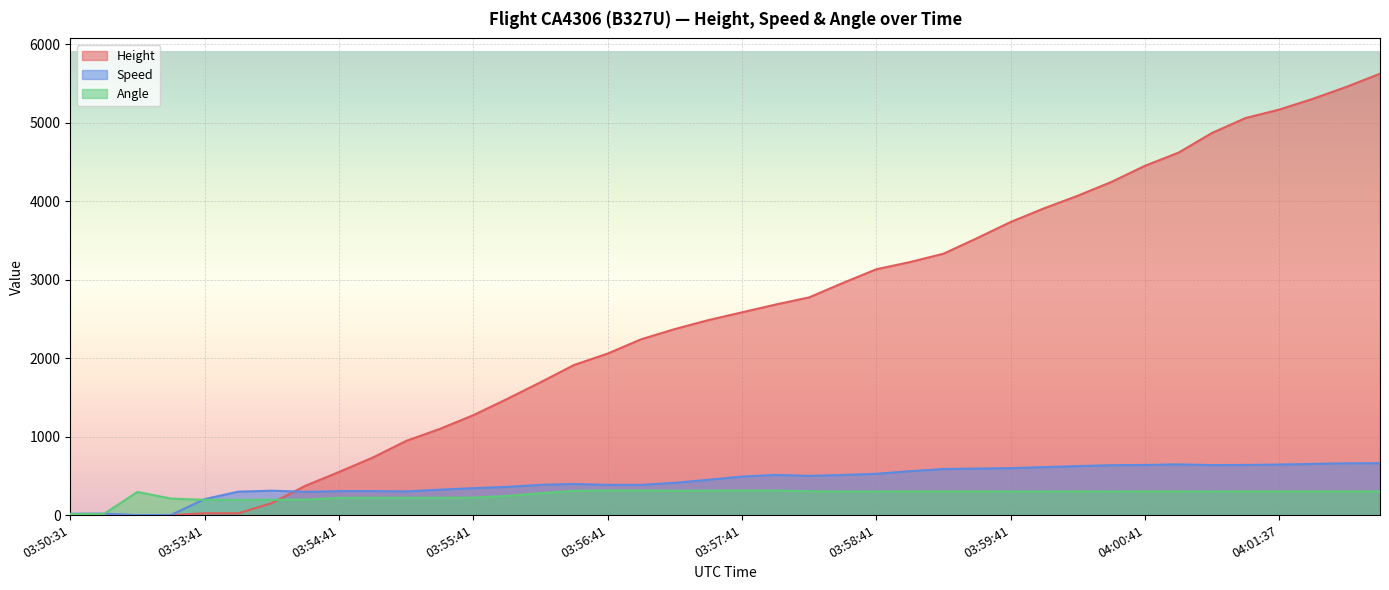

What position from the right is 03:58:11?

18